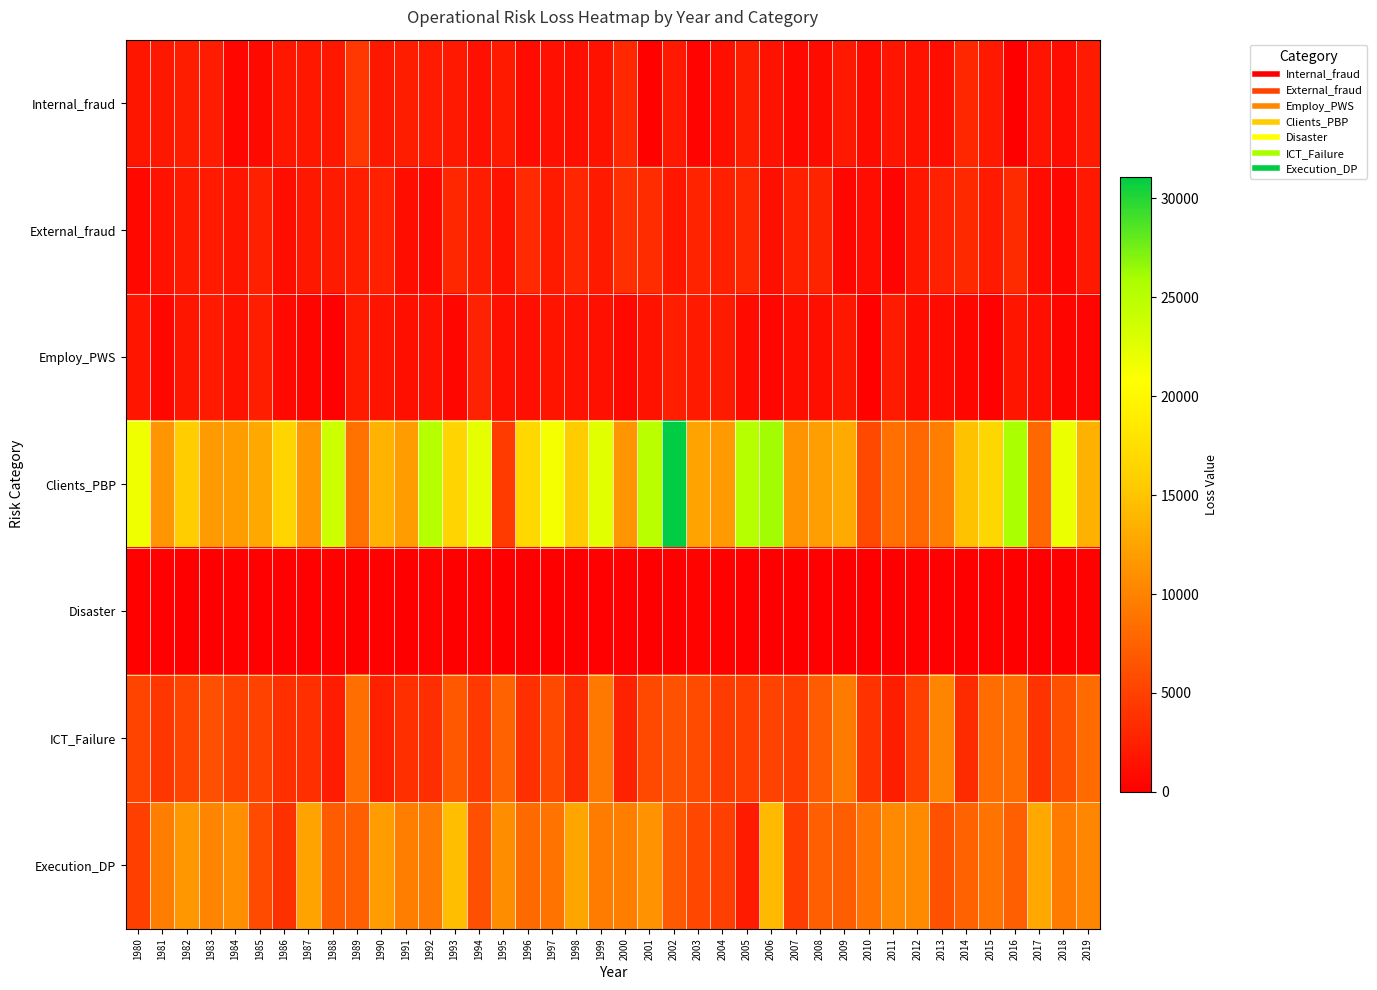

Reading right to left, extract all data points from this chart.

Internal_fraud: 2019=2096.7	2018=1036.7	2017=1630.5	2016=100.0	2015=1943.7	2014=3000.8	2013=1043.9	2012=1531.9	2011=1651.5	2010=988.7	2009=1975.7	2008=999.3	2007=745.6	2006=1545.0	2005=2262.3	2004=1169.6	2003=371.1	2002=1980.4	2001=192.9	2000=3120.3	1999=1557.3	1998=1160.2	1997=1334.2	1996=959.0	1995=2031.3	1994=1279.3	1993=1956.0	1992=2167.8	1991=2294.9	1990=1899.6	1989=4196.9	1988=1860.5	1987=1859.7	1986=1860.5	1985=843.5	1984=535.6	1983=2237.7	1982=2258.1	1981=1892.5	1980=1750.5
External_fraud: 2019=1955.6	2018=637.3	2017=895.9	2016=3302.9	2015=2059.3	2014=3201.9	2013=2574.0	2012=1784.5	2011=368.6	2010=1053.4	2009=593.0	2008=2846.7	2007=2548.8	2006=1228.1	2005=3094.9	2004=2516.3	2003=2777.3	2002=1800.8	2001=3404.3	2000=3648.6	1999=2054.0	1998=2943.4	1997=2092.5	1996=3240.9	1995=1401.2	1994=2265.9	1993=3022.1	1992=772.7	1991=1100.3	1990=2569.3	1989=2411.6	1988=2096.2	1987=1886.1	1986=1145.9	1985=2498.3	1984=1639.9	1983=2037.6	1982=2004.2	1981=1520.5	1980=724.5
Employ_PWS: 2019=423.0	2018=426.0	2017=1244.0	2016=1693.9	2015=207.1	2014=592.7	2013=943.9	2012=1105.2	2011=2117.7	2010=184.5	2009=1856.5	2008=1233.4	2007=1124.5	2006=606.2	2005=893.3	2004=2155.9	2003=2007.3	2002=2329.2	2001=1482.9	2000=725.7	1999=1334.3	1998=1488.6	1997=1635.5	1996=1265.6	1995=1277.5	1994=2667.5	1993=524.7	1992=1368.0	1991=1166.6	1990=1592.6	1989=2097.6	1988=132.8	1987=453.2	1986=735.7	1985=2326.1	1984=1448.1	1983=2013.4	1982=1721.8	1981=646.7	1980=1654.2
Clients_PBP: 2019=13502.1	2018=21890.3	2017=8011.5	2016=25853.5	2015=16639.5	2014=14757.2	2013=9625.4	2012=7971.0	2011=8569.4	2010=5588.8	2009=13027.5	2008=12058.7	2007=11340.0	2006=26057.0	2005=25173.7	2004=11881.5	2003=12460.1	2002=31092.3	2001=24865.4	2000=11379.0	1999=22458.4	1998=15576.0	1997=21227.4	1996=16869.4	1995=4601.1	1994=22222.9	1993=16375.9	1992=25128.8	1991=11921.9	1990=13691.9	1989=8737.7	1988=23790.3	1987=11648.8	1986=16554.9	1985=12835.8	1984=11958.5	1983=11764.1	1982=15672.8	1981=11387.7	1980=21568.0
Disaster: 2019=183.8	2018=118.0	2017=0.0	2016=1.9	2015=225.9	2014=61.3	2013=151.8	2012=131.9	2011=0.0	2010=79.4	2009=18.2	2008=149.1	2007=109.6	2006=103.0	2005=134.9	2004=238.2	2003=271.4	2002=98.1	2001=54.1	2000=141.8	1999=133.9	1998=74.4	1997=61.3	1996=47.9	1995=115.8	1994=238.9	1993=44.9	1992=266.0	1991=115.8	1990=205.4	1989=57.2	1988=184.0	1987=150.8	1986=171.6	1985=131.5	1984=155.9	1983=48.2	1982=104.8	1981=174.0	1980=211.9
ICT_Failure: 2019=8256.8	2018=6138.0	2017=3892.8	2016=8355.4	2015=8278.2	2014=3392.7	2013=10159.4	2012=4823.4	2011=2260.4	2010=3885.0	2009=9421.0	2008=6927.8	2007=4706.0	2006=5087.6	2005=4740.4	2004=4629.4	2003=5827.6	2002=6267.6	2001=5619.6	2000=2624.8	1999=9290.3	1998=3329.3	1997=5558.0	1996=3653.0	1995=7495.5	1994=4410.1	1993=6789.8	1992=3563.2	1991=3614.2	1990=2512.3	1989=8499.2	1988=2194.8	1987=3674.2	1986=3596.0	1985=5081.2	1984=5097.7	1983=6086.6	1982=5244.6	1981=4141.2	1980=5250.4
Execution_DP: 2019=10204.6	2018=9472.9	2017=12822.0	2016=7253.9	2015=8847.7	2014=7498.6	2013=6250.8	2012=10581.4	2011=10447.2	2010=8922.2	2009=7169.6	2008=7336.2	2007=4690.4	2006=14168.6	2005=2100.9	2004=4865.6	2003=5482.4	2002=6905.1	2001=11217.5	2000=9614.9	1999=9523.5	1998=12585.4	1997=8805.8	1996=8171.0	1995=10783.5	1994=6069.4	1993=14495.0	1992=9367.7	1991=9668.7	1990=11984.6	1989=7247.5	1988=7032.0	1987=12504.0	1986=3734.6	1985=5729.6	1984=10988.1	1983=10156.9	1982=11557.1	1981=9610.0	1980=4859.3